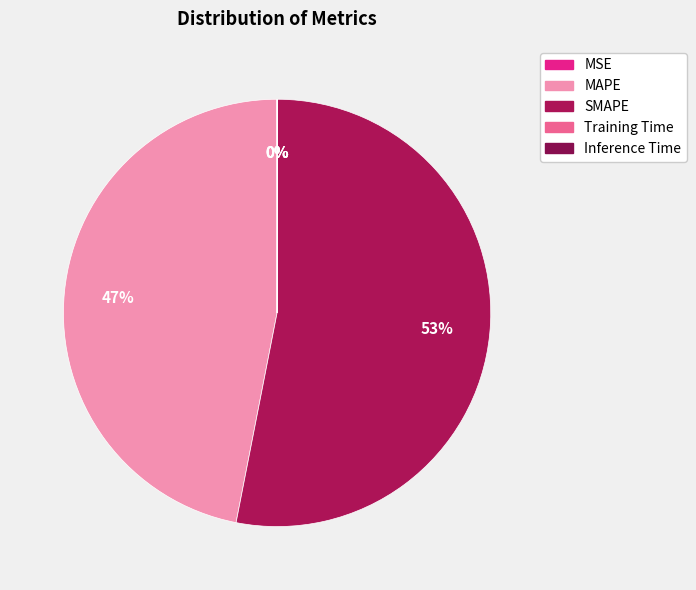

What is the largest slice in the pie chart?

SMAPE